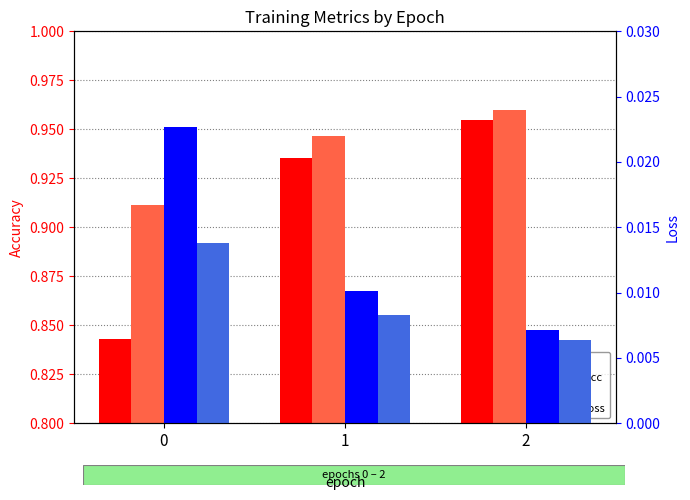

List the labels in order of val_acc value, largest first.

2, 1, 0